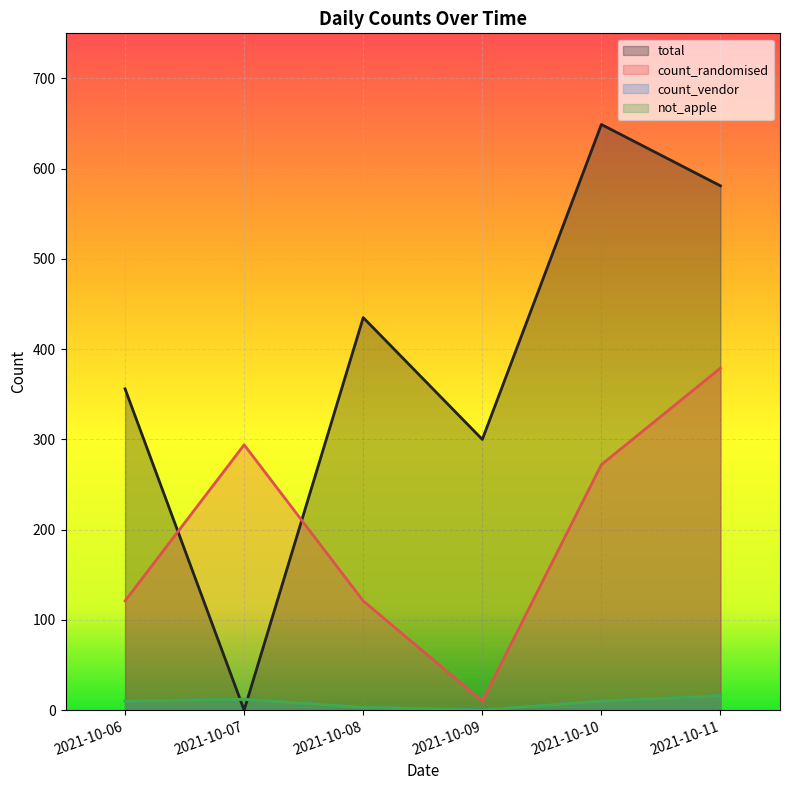

True or false: not_apple has more than 1 points higher than both neighbors.

False